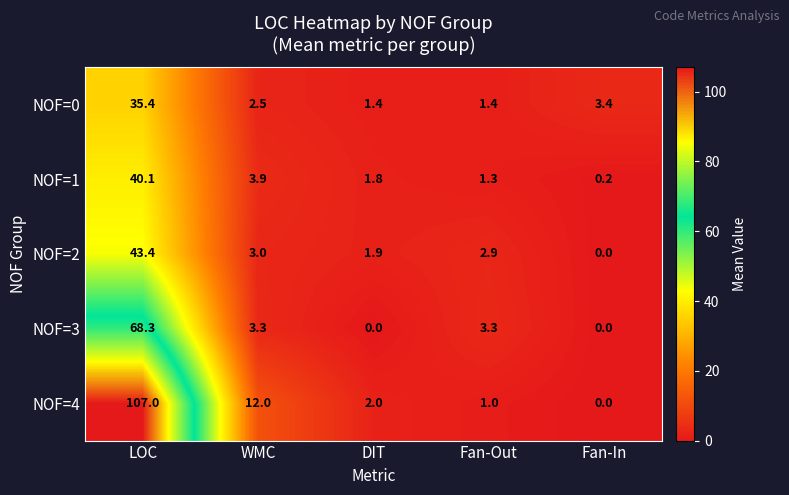

Reading left to right, what are all the values shown in this chart?

NOF=0: LOC=35.4	WMC=2.5	DIT=1.4	Fan-Out=1.4	Fan-In=3.4
NOF=1: LOC=40.1	WMC=3.9	DIT=1.8	Fan-Out=1.3	Fan-In=0.2
NOF=2: LOC=43.4	WMC=3.0	DIT=1.9	Fan-Out=2.9	Fan-In=0.0
NOF=3: LOC=68.3	WMC=3.3	DIT=0.0	Fan-Out=3.3	Fan-In=0.0
NOF=4: LOC=107.0	WMC=12.0	DIT=2.0	Fan-Out=1.0	Fan-In=0.0